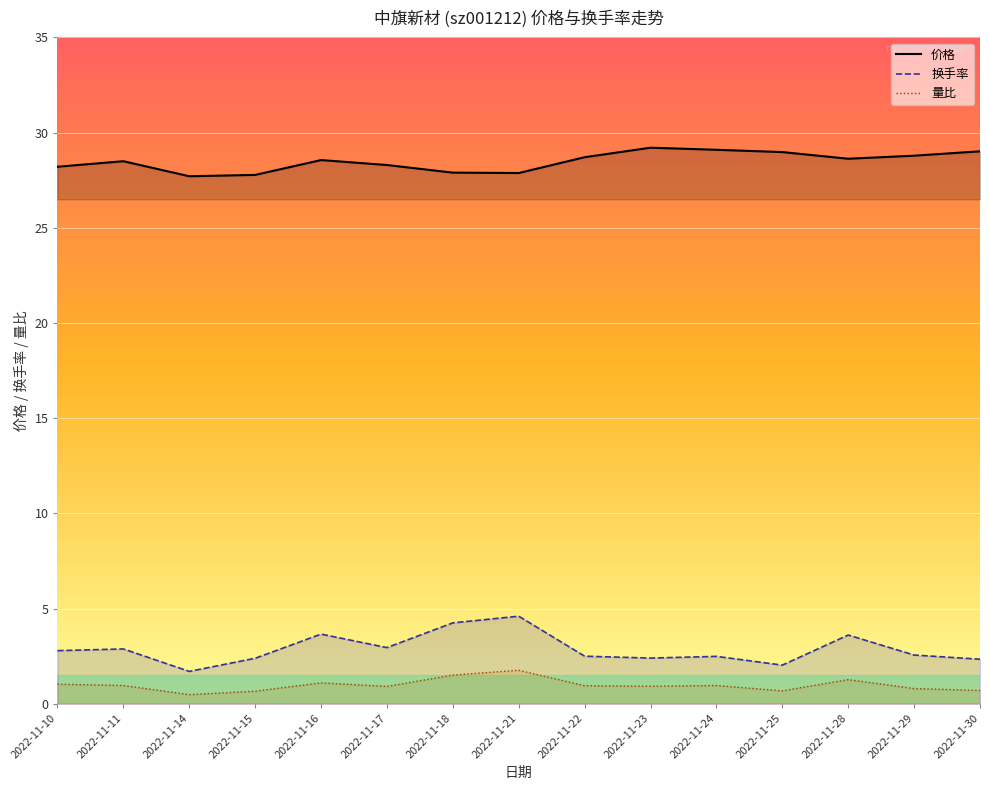

Reading left to right, transcribe all the data shown in this chart.

价格: 28.2	28.5	27.7	27.8	28.6	28.3	27.9	27.9	28.7	29.2	29.1	29.0	28.6	28.8	29.0
量比: 1.0	1.0	0.5	0.7	1.1	0.9	1.5	1.8	0.9	0.9	1.0	0.7	1.3	0.8	0.7
换手率: 2.8	2.9	1.7	2.4	3.7	3.0	4.2	4.6	2.5	2.4	2.5	2.0	3.6	2.6	2.3